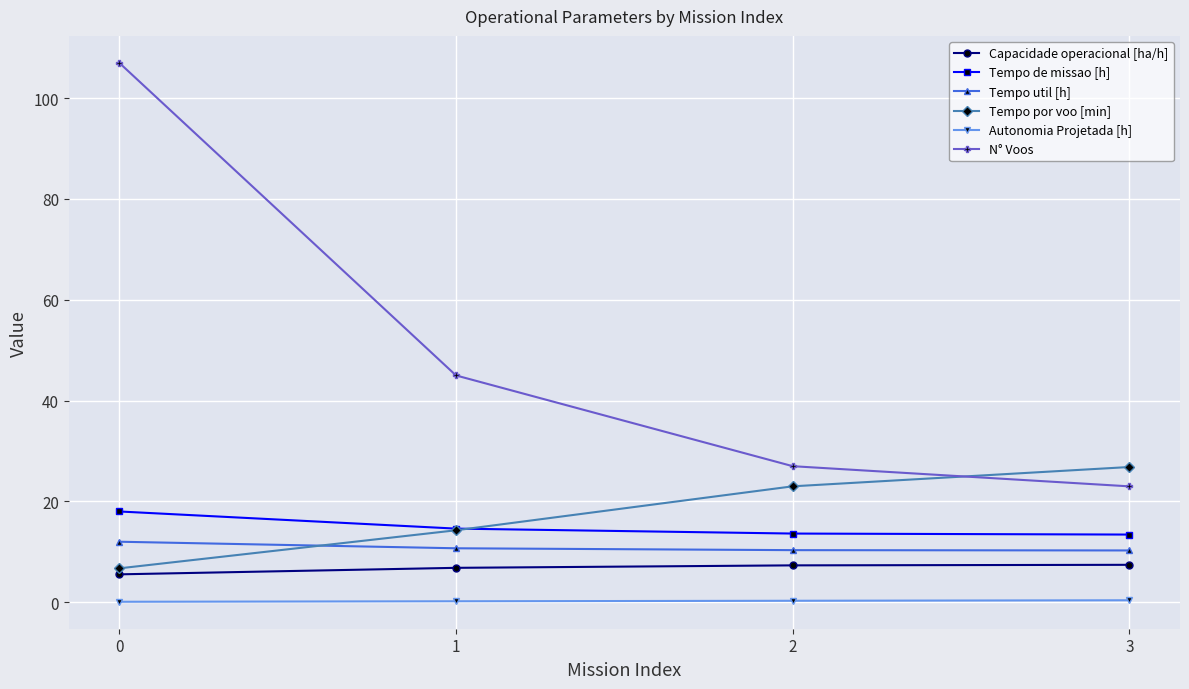

Which series has the largest range (max minus min)?

N° Voos